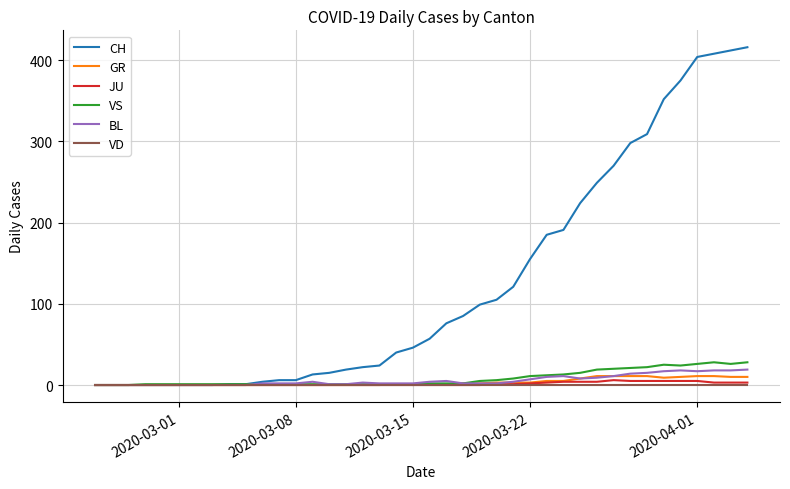

Which series has the largest range (max minus min)?

CH